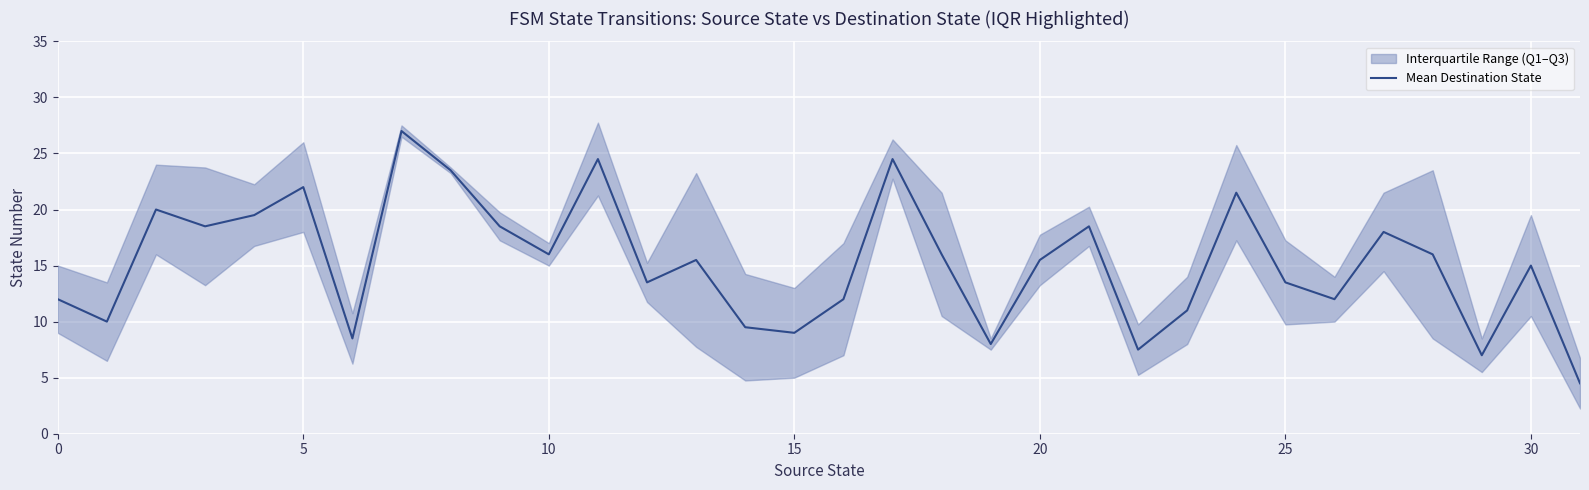

What is the maximum value for Mean Destination State?

27.0